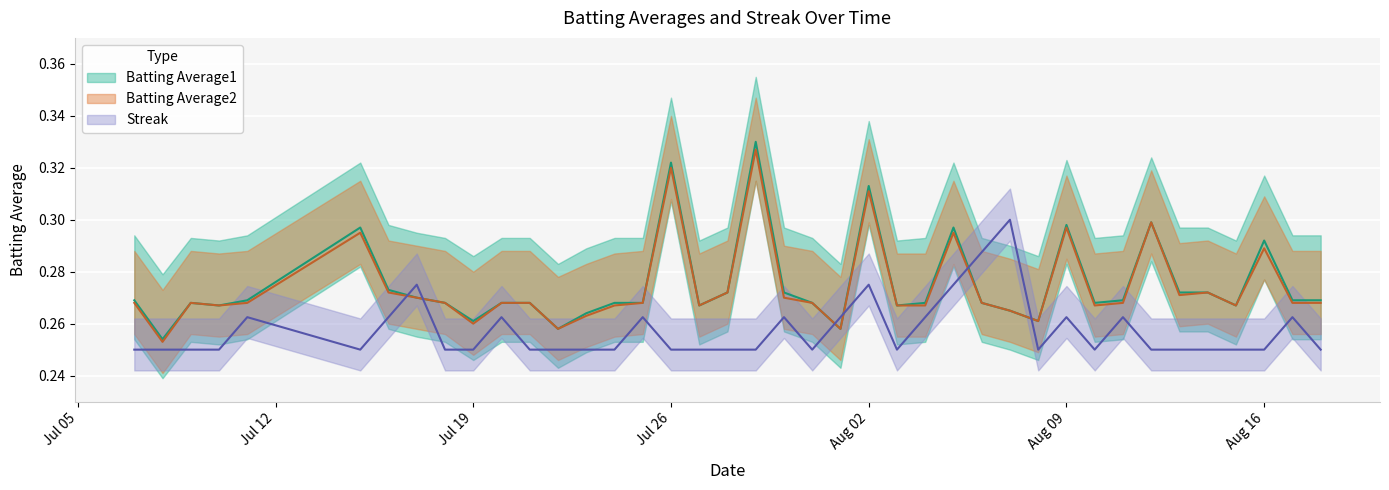

The value of Batting Average2 at 24 is 0.5. True or false?

False